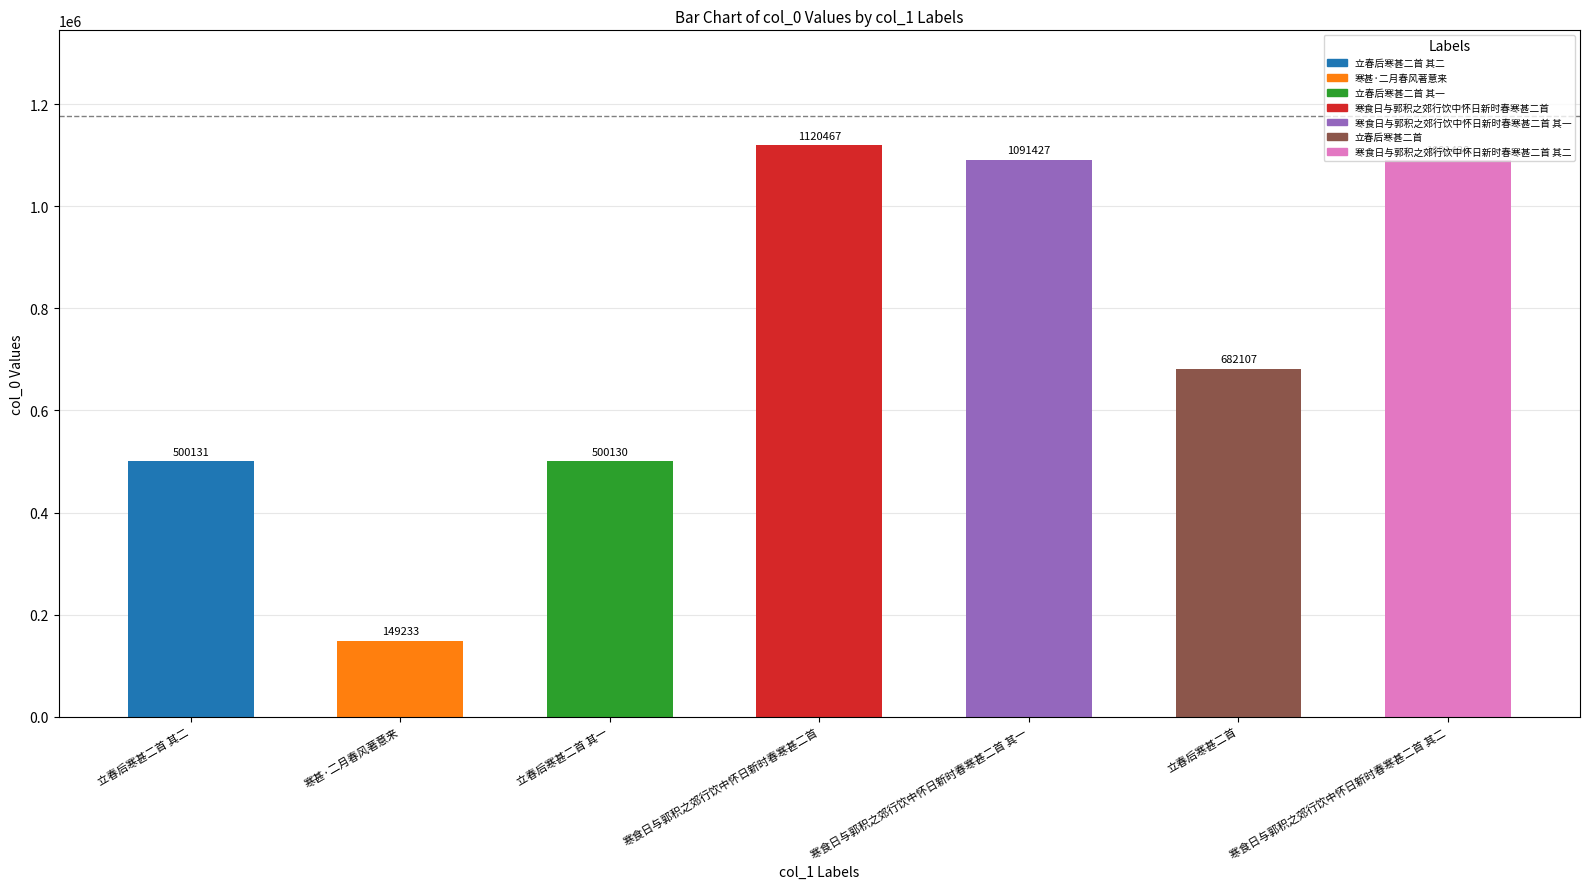

Rank the categories by value from lowest to highest.

寒甚·二月春风著意来, 立春后寒甚二首 其一, 立春后寒甚二首 其二, 立春后寒甚二首, 寒食日与郭积之郊行饮中怀日新时春寒甚二首 其一, 寒食日与郭积之郊行饮中怀日新时春寒甚二首 其二, 寒食日与郭积之郊行饮中怀日新时春寒甚二首